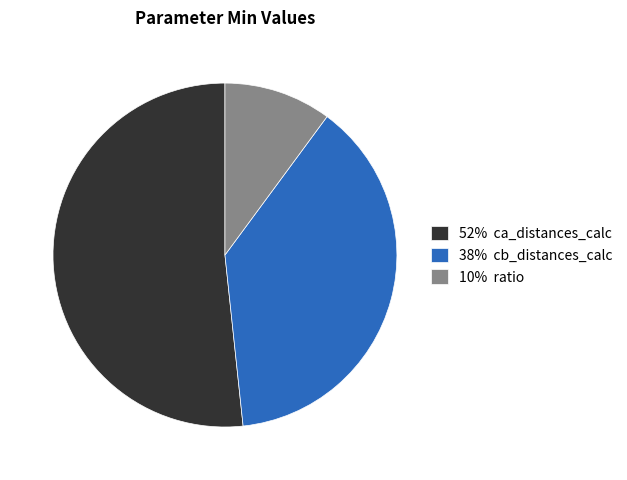

Is there any slice that represents more than half of the pie?

Yes